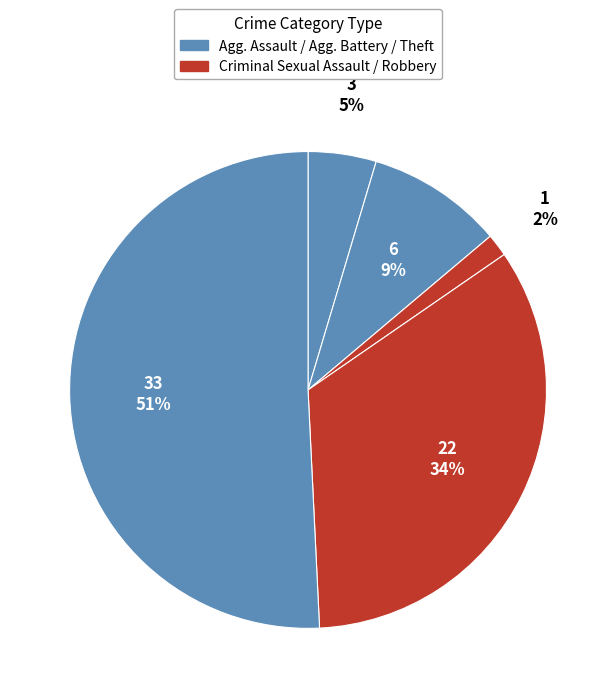

Count the number of slices in the pie.

5